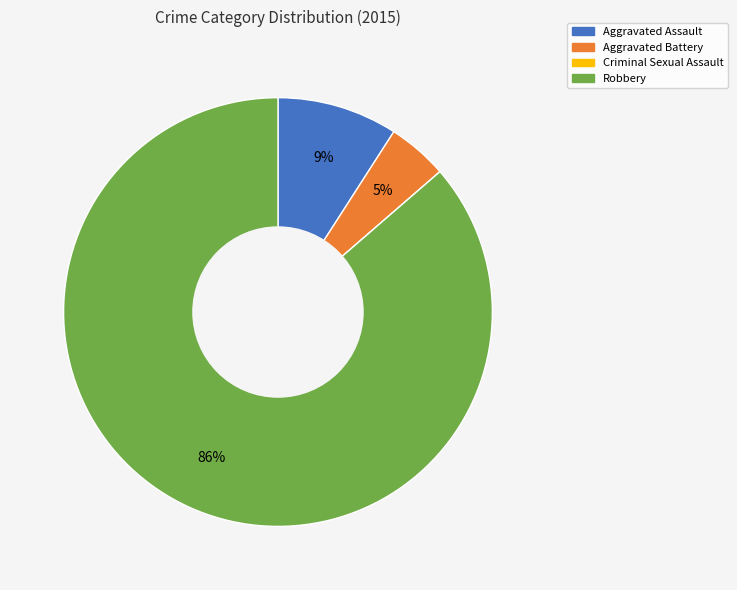

Combined, do Aggravated Battery and Aggravated Assault account for over 50%?

No